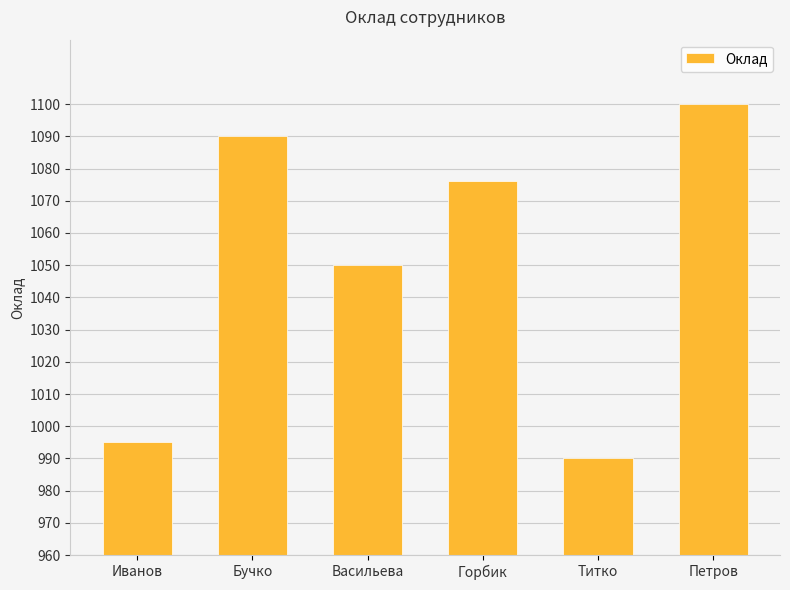

What is the approximate value at Петров, to the nearest 10?

1100